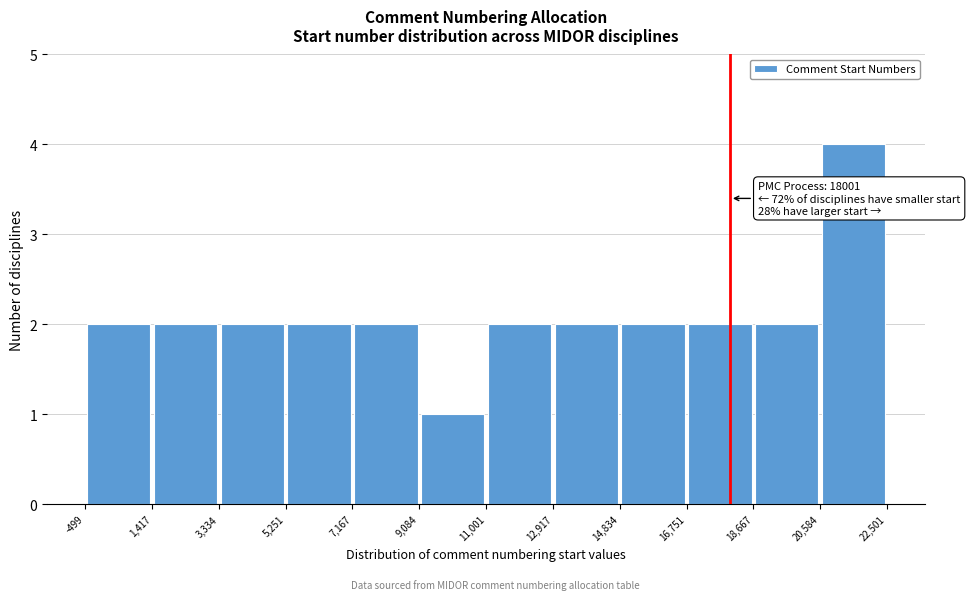

Over which range of the x-axis is the bar tallest?

20,584 to 22,501